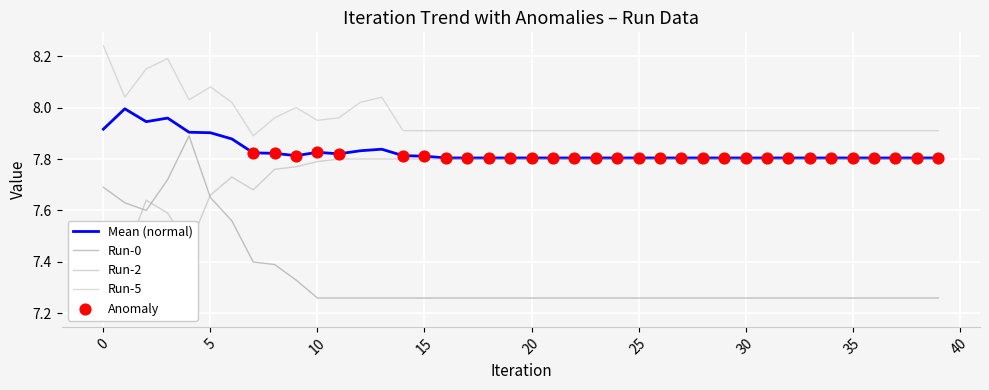

At how many categories does at least one series exceed 7?

40